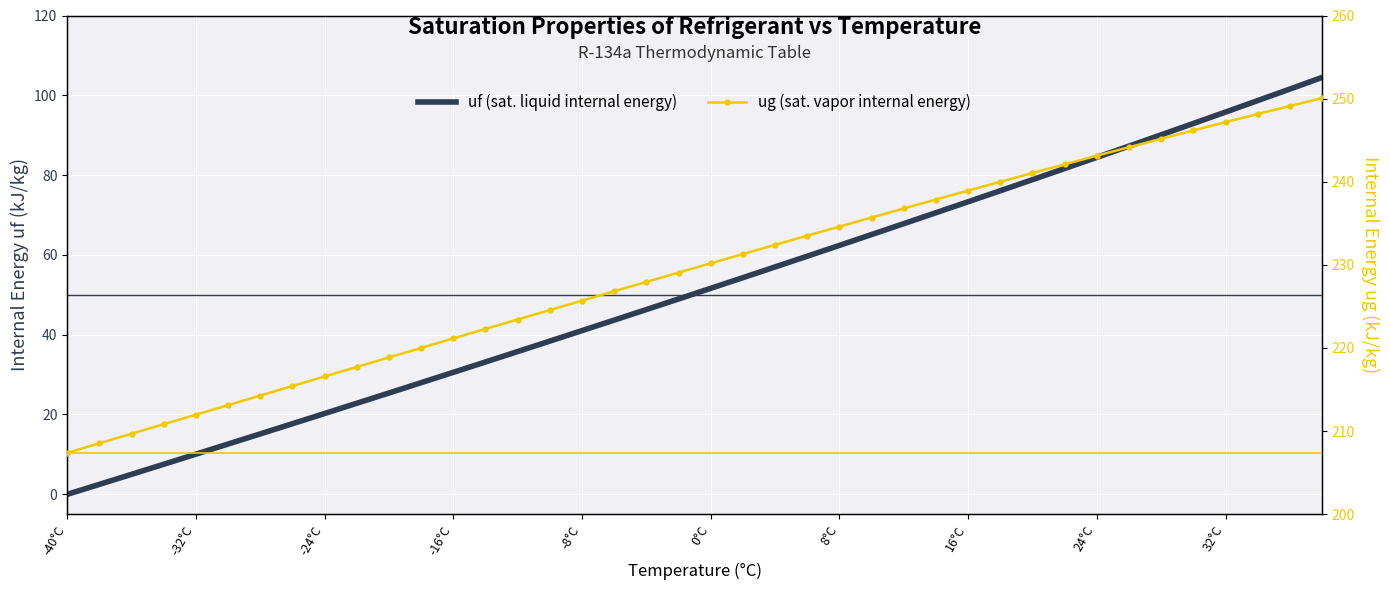

At which label does uf (sat. liquid internal energy) first exceed 51?

0°C